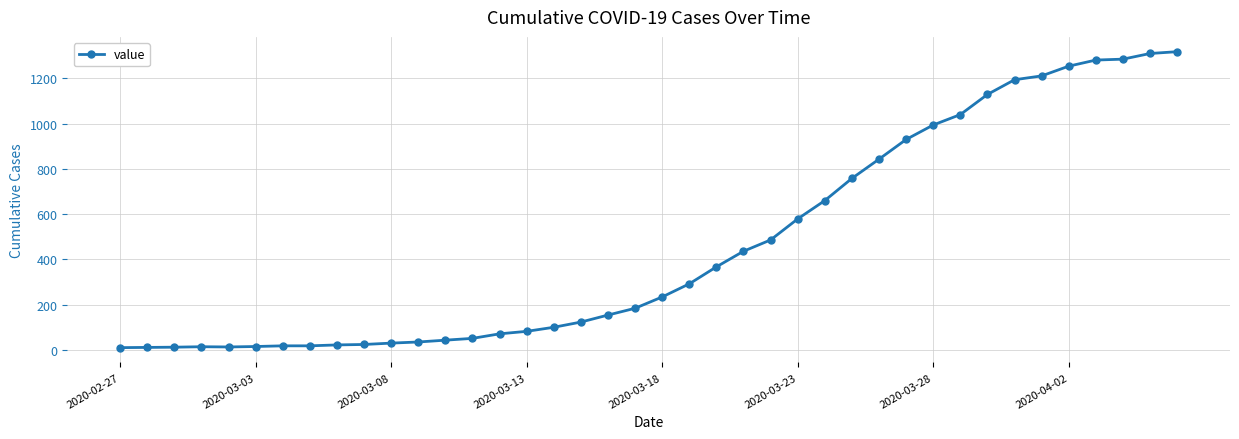

What is the value of the 40th point from the left?

1318